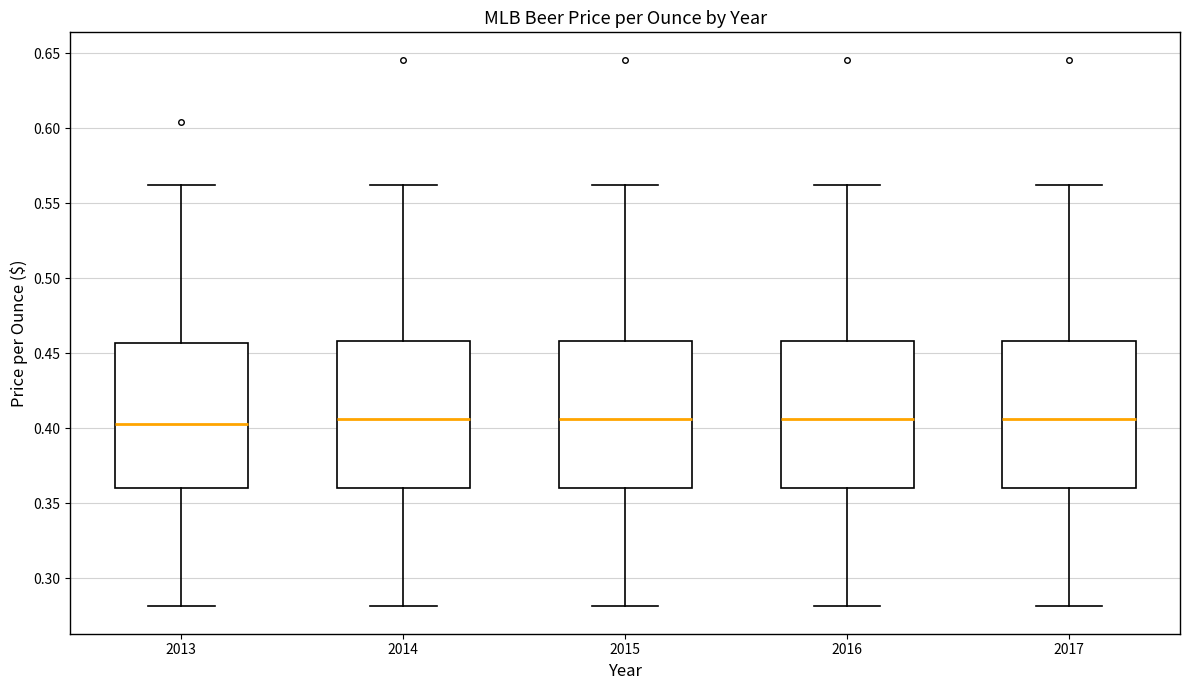

Reading left to right, read every box against the y-axis: the position of its median line, the range the box covers, and the ends of its whiskers. The values are not printed on the chart, so give them approximately, as read against the axis.

2013: median 0.405, box 0.360 to 0.455, whiskers 0.280 to 0.565
2014: median 0.405, box 0.360 to 0.460, whiskers 0.280 to 0.565
2015: median 0.405, box 0.360 to 0.460, whiskers 0.280 to 0.565
2016: median 0.405, box 0.360 to 0.460, whiskers 0.280 to 0.565
2017: median 0.405, box 0.360 to 0.460, whiskers 0.280 to 0.565